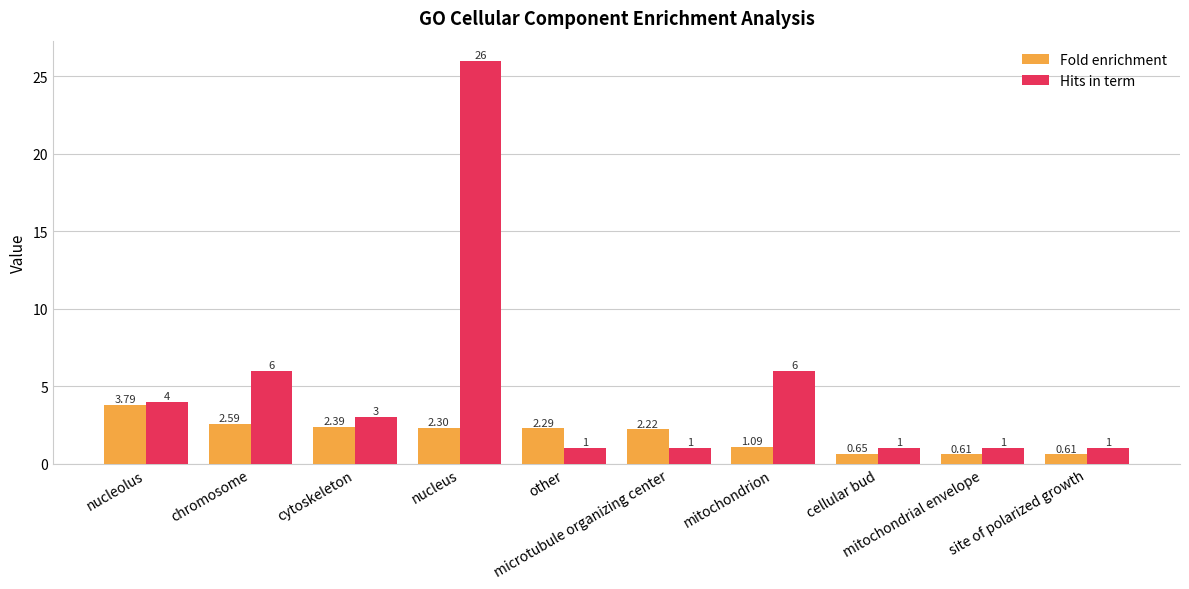

Which series has the largest total across all categories?

Hits in term